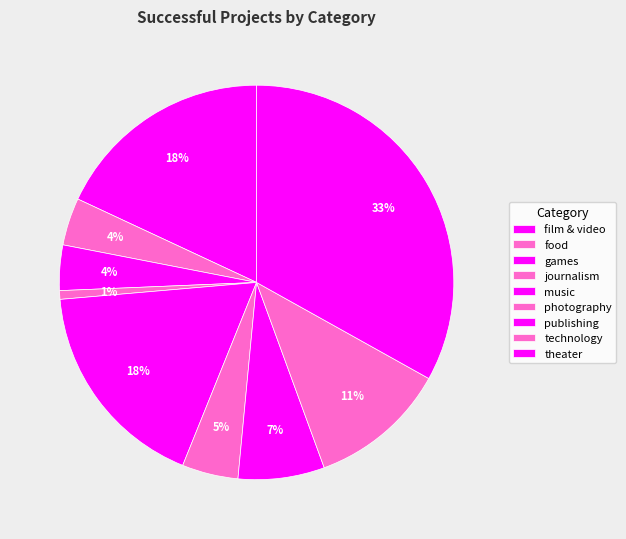

Which has a higher value, technology or photography?

technology